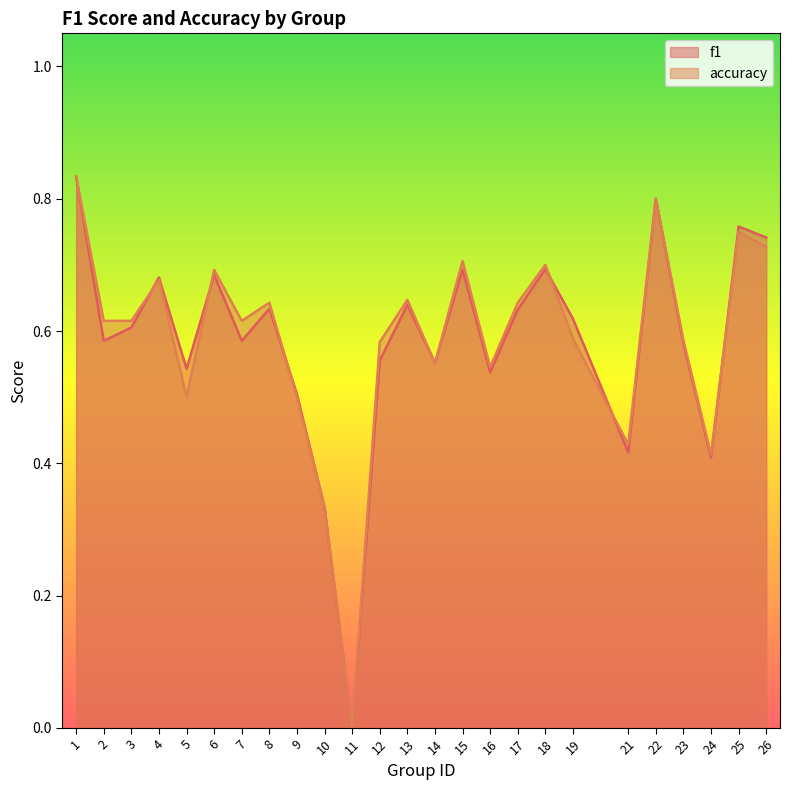

Which category has the highest value in the f1 series?

1